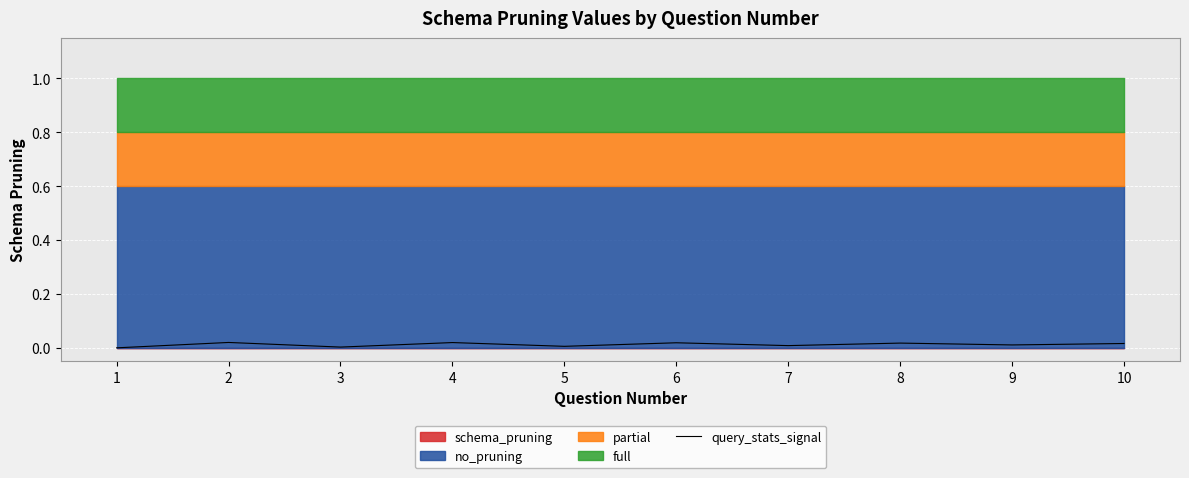

Count the number of categories in the chart.

10